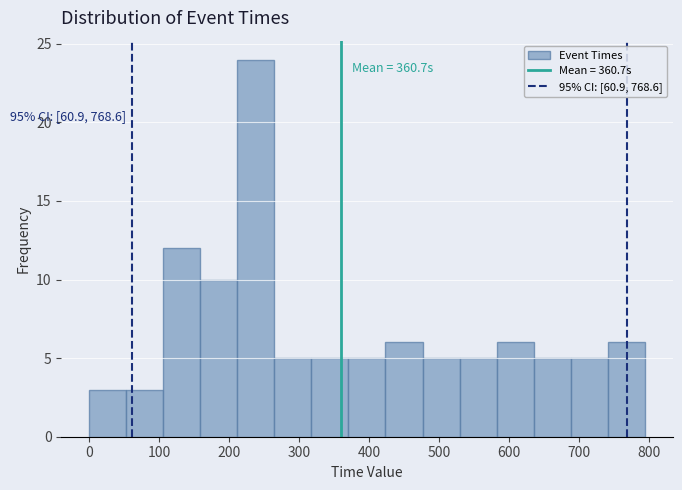

Which range on the x-axis has the tallest bar?

210 to 260